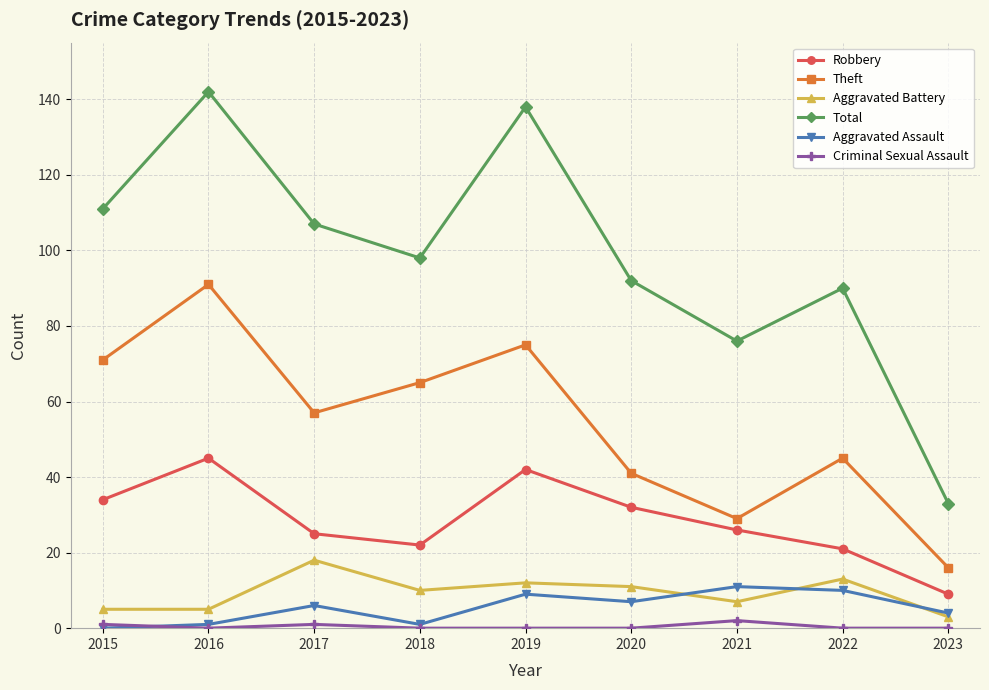

The Aggravated Battery series shows 5 at 2015. True or false?

True